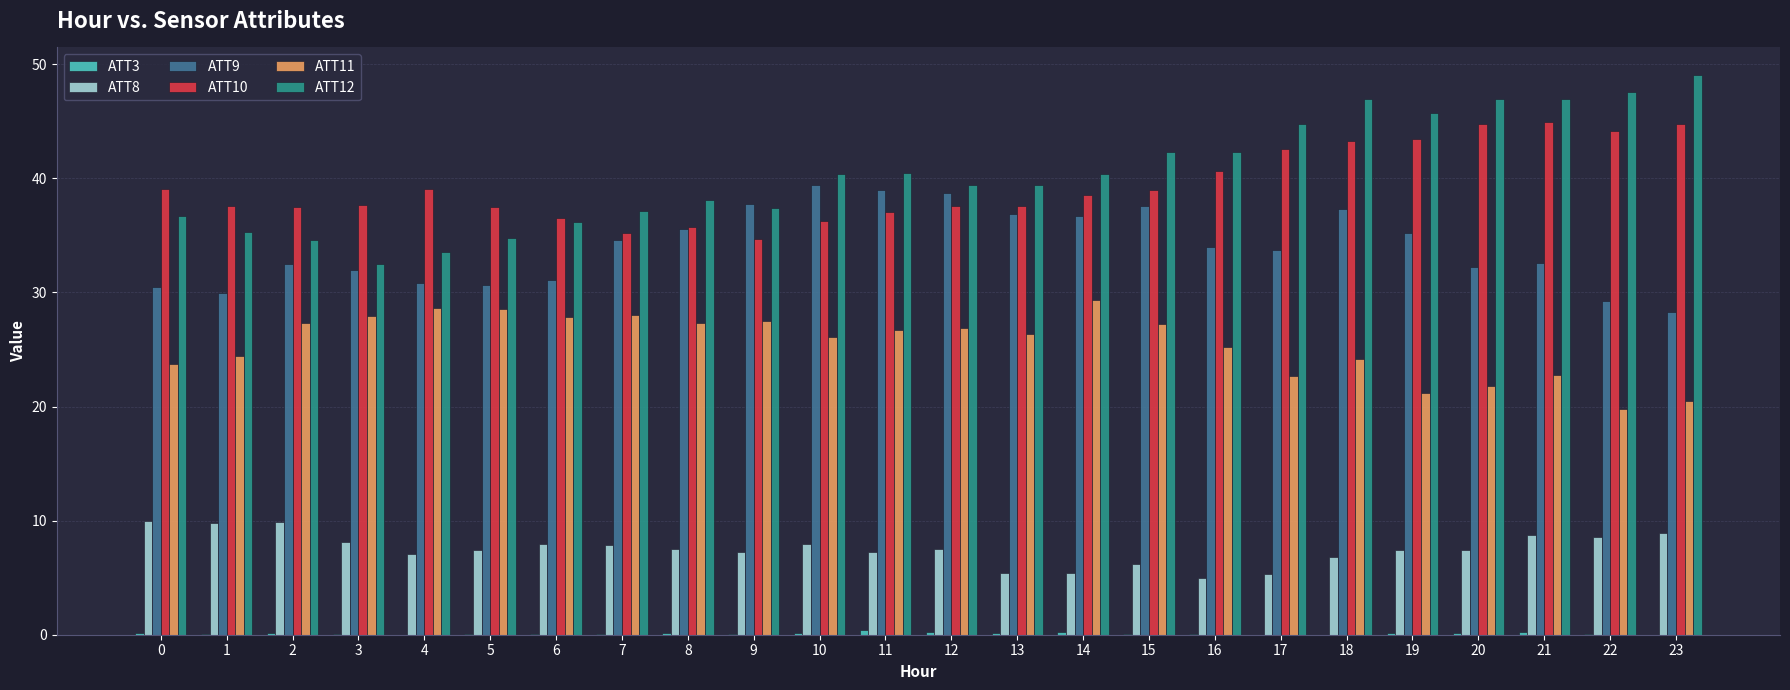

Which series has the largest range (max minus min)?

ATT12